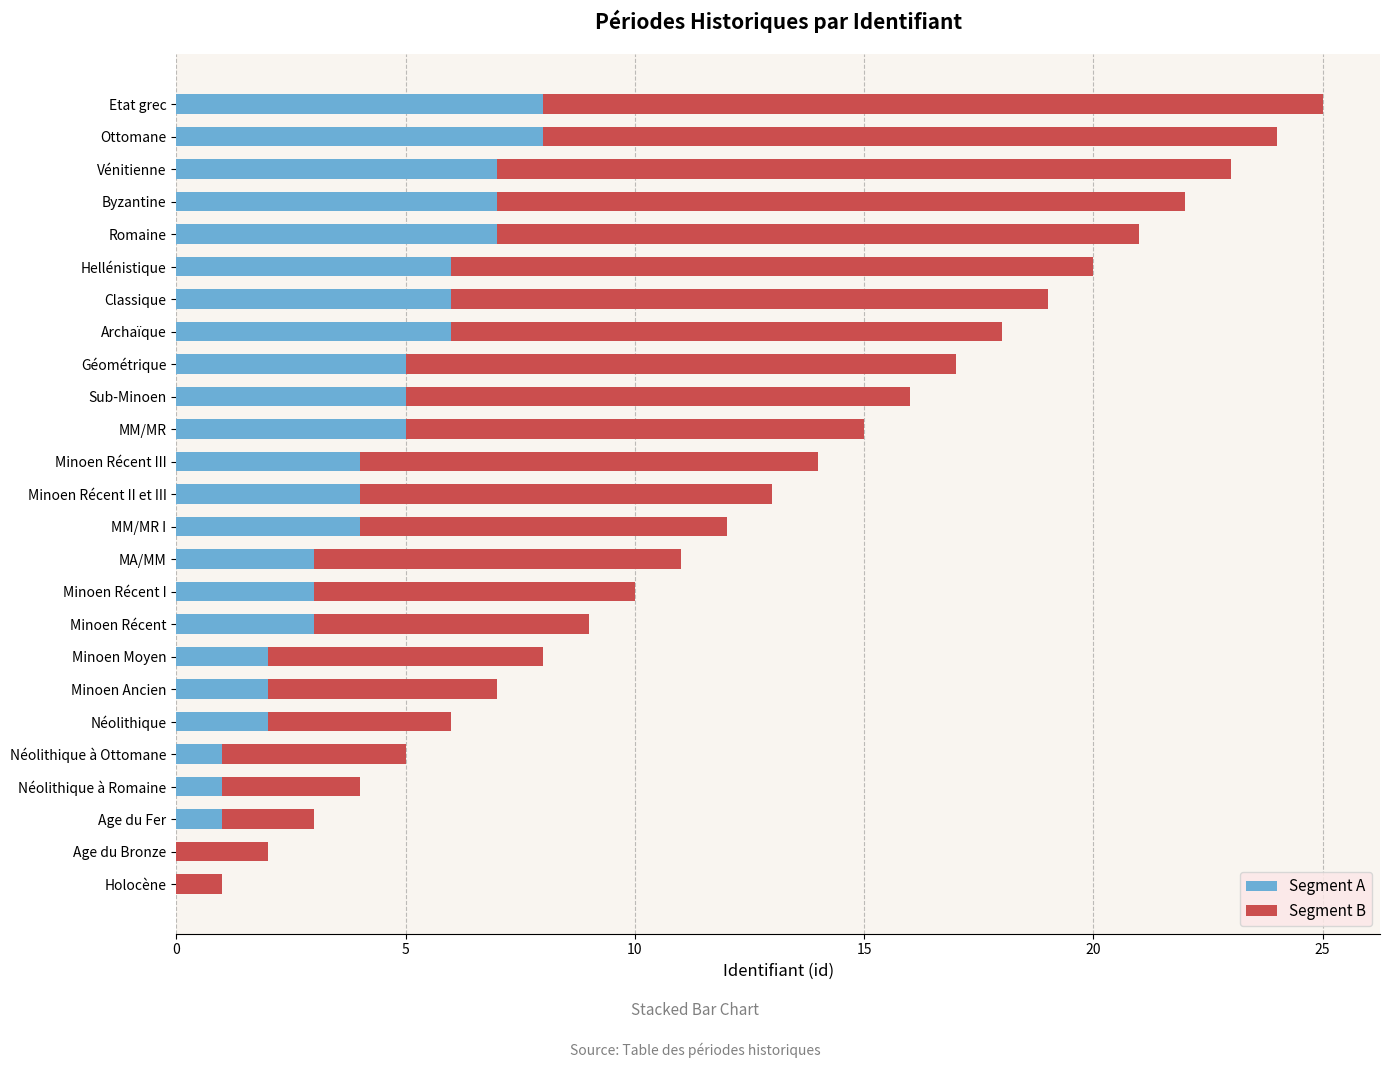

What is the sum of the Segment A values at Archaïque and Minoen Récent I?

9